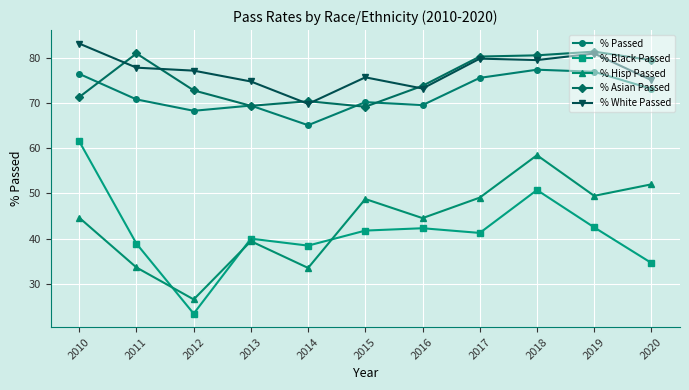

Where is the first local maximum for % Asian Passed?

2011